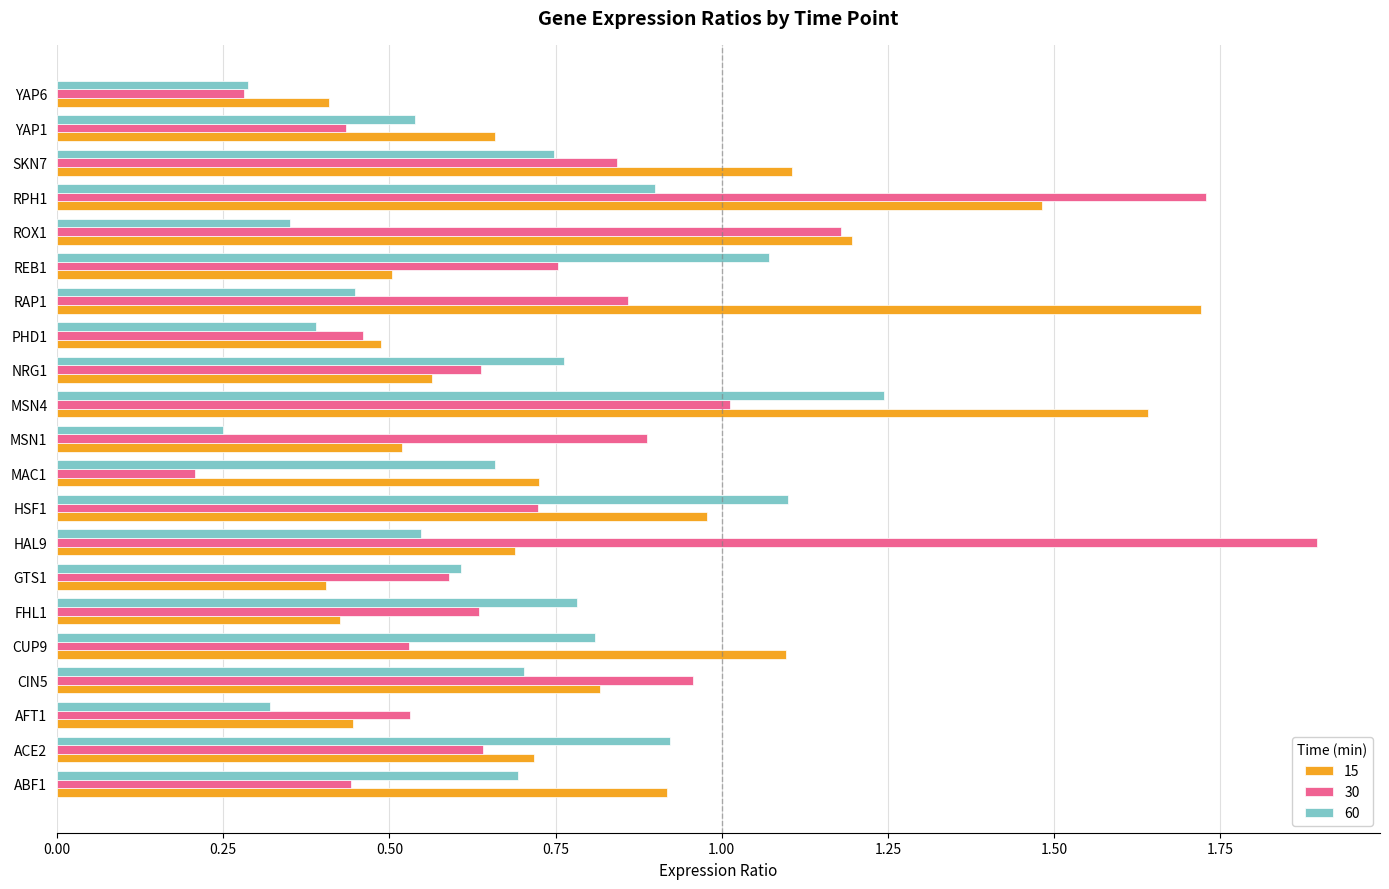

At which label is 30 closest to 1?

MSN4